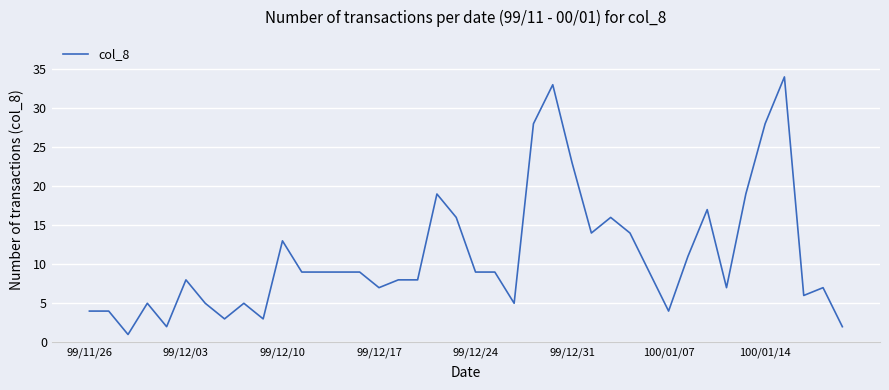

What is the maximum value shown in the chart?

34